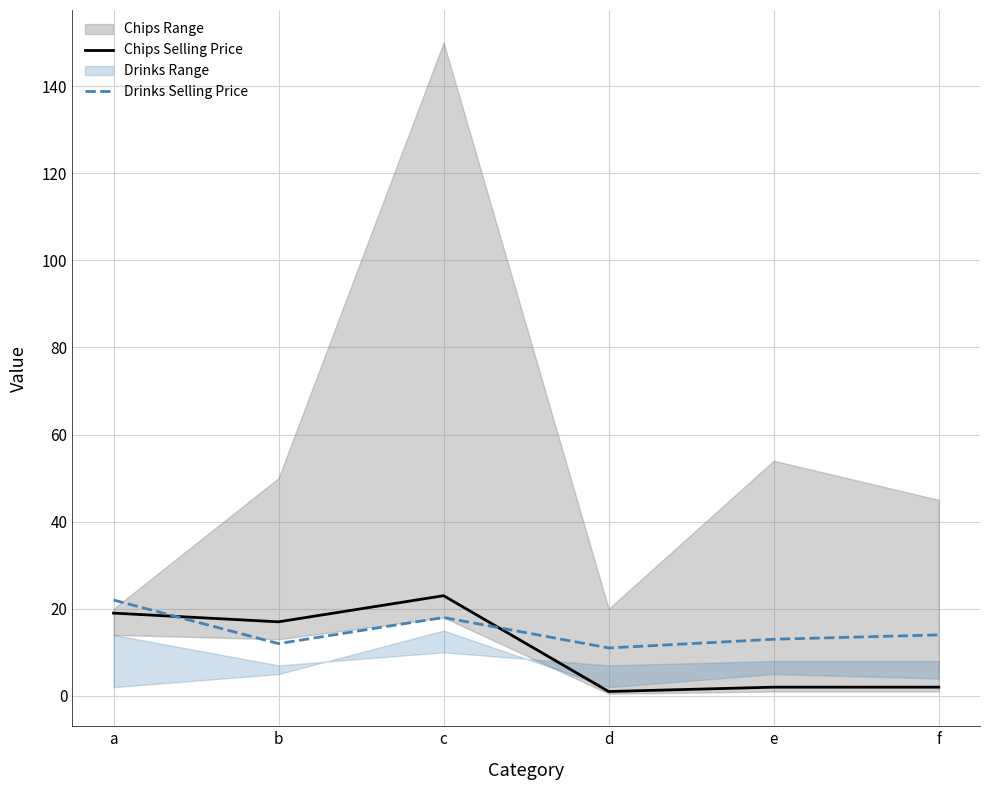

Reading right to left, transcribe all the data shown in this chart.

Chips Selling Price: 2	2	1	23	17	19
Drinks Selling Price: 14	13	11	18	12	22